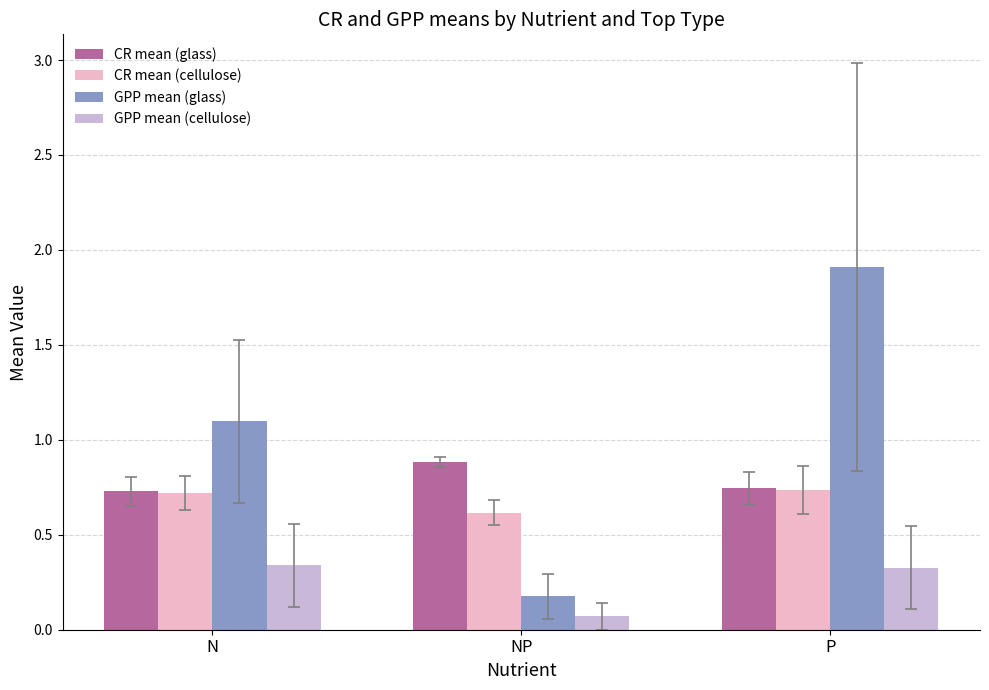

What are all the series names shown in the legend?

CR mean (glass), CR mean (cellulose), GPP mean (glass), GPP mean (cellulose)